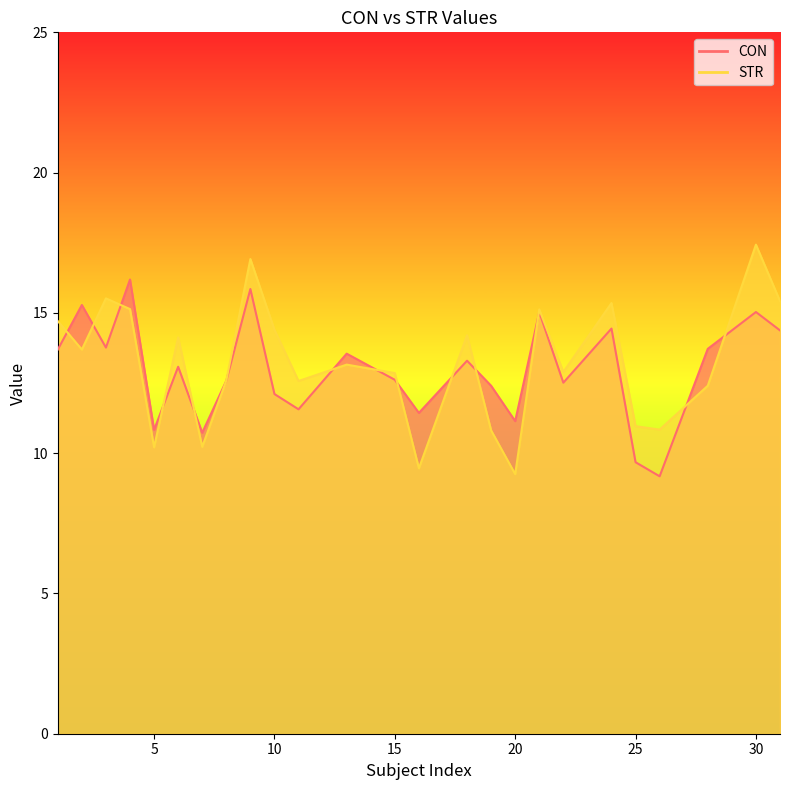

Rank the series by their average value, from lowest to highest.

CON, STR